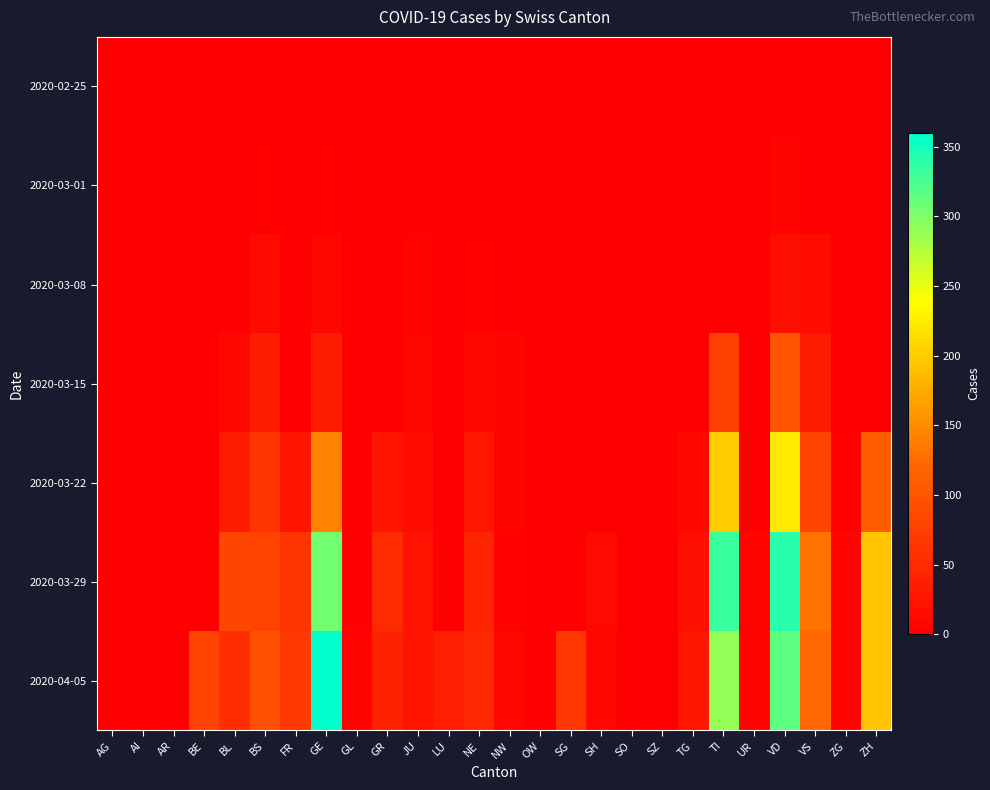

How many distinct data groups are displayed?

7